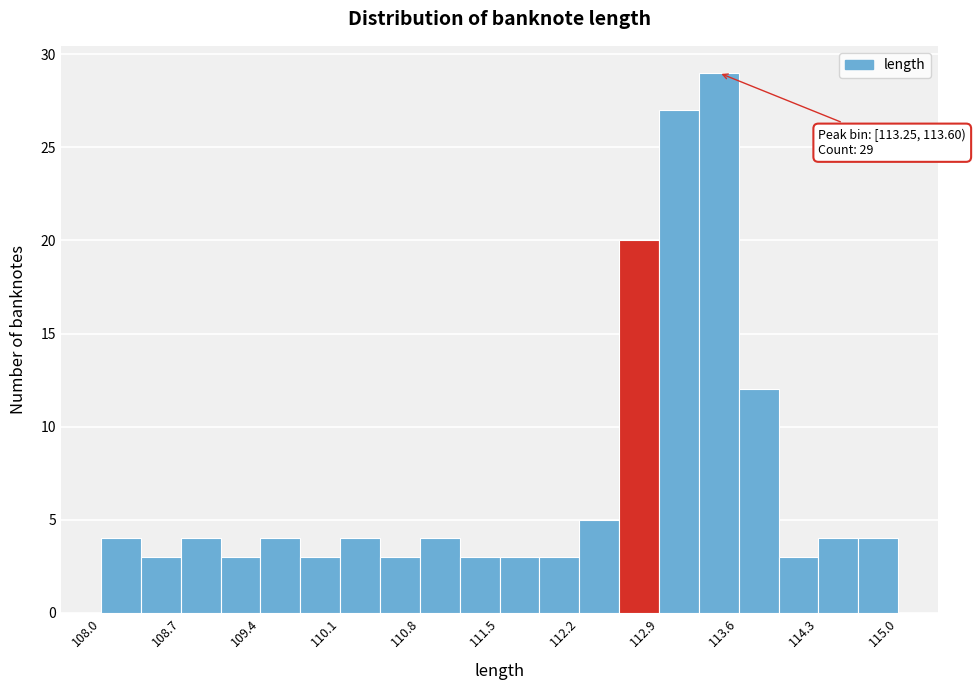

Around what value on the x-axis is the tallest bar? Give the approximate position of its centre, as read against the axis.

113.4